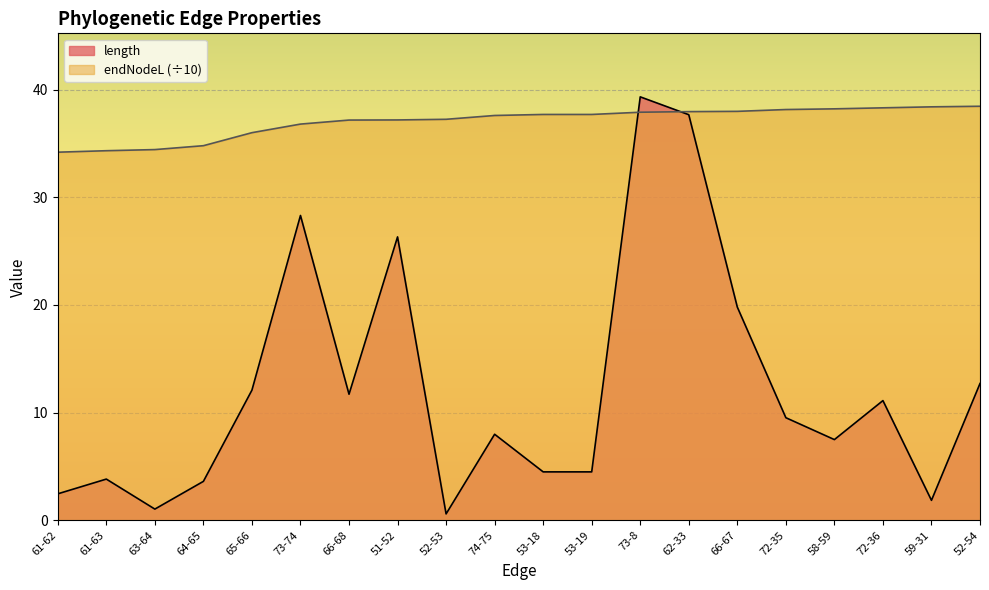

What position from the left is 66-67?

15